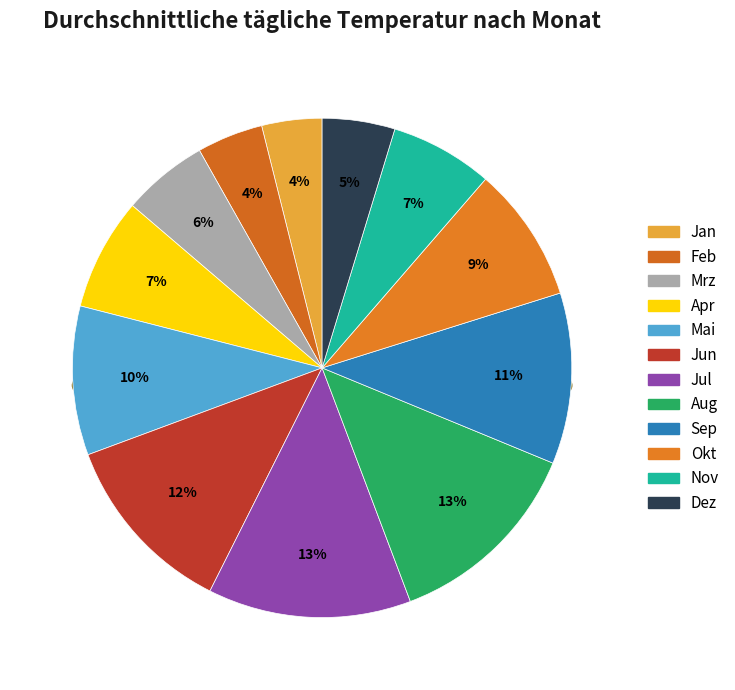

What is the largest slice in the pie chart?

Jul